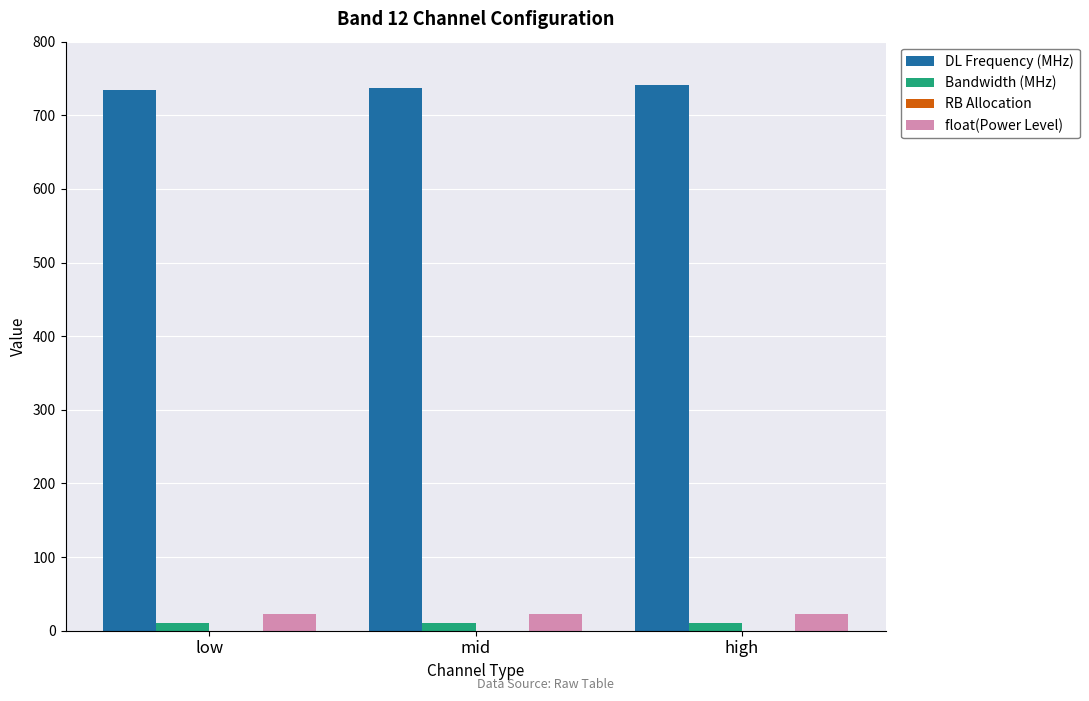

What is the label of the 1st bar from the right?

high